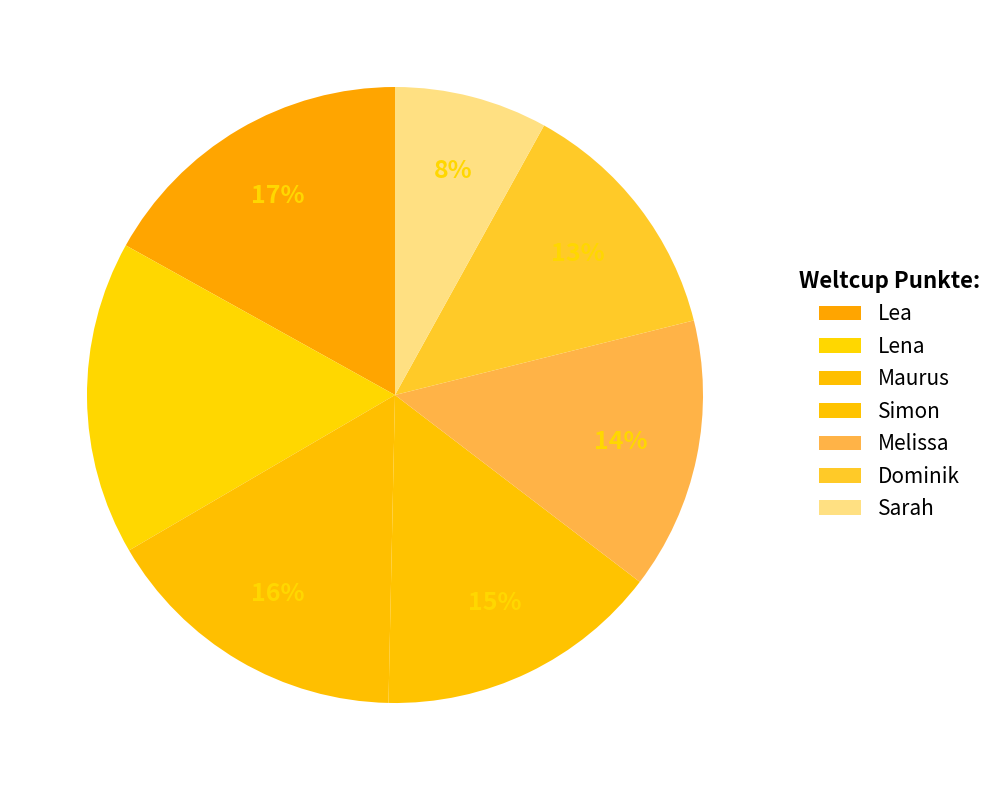

To the nearest percent, what is the combined percentage of Maurus and Dominik?

29%